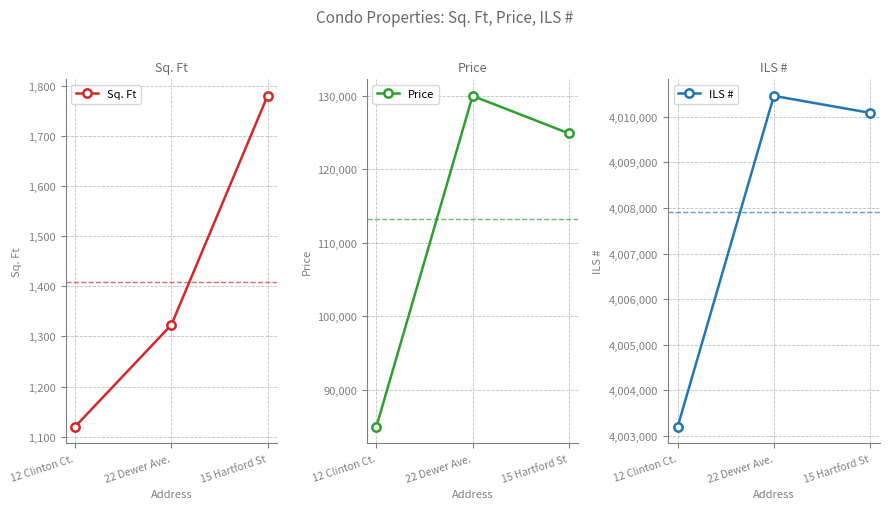

Read the Sq. Ft value at 15 Hartford St.

1780